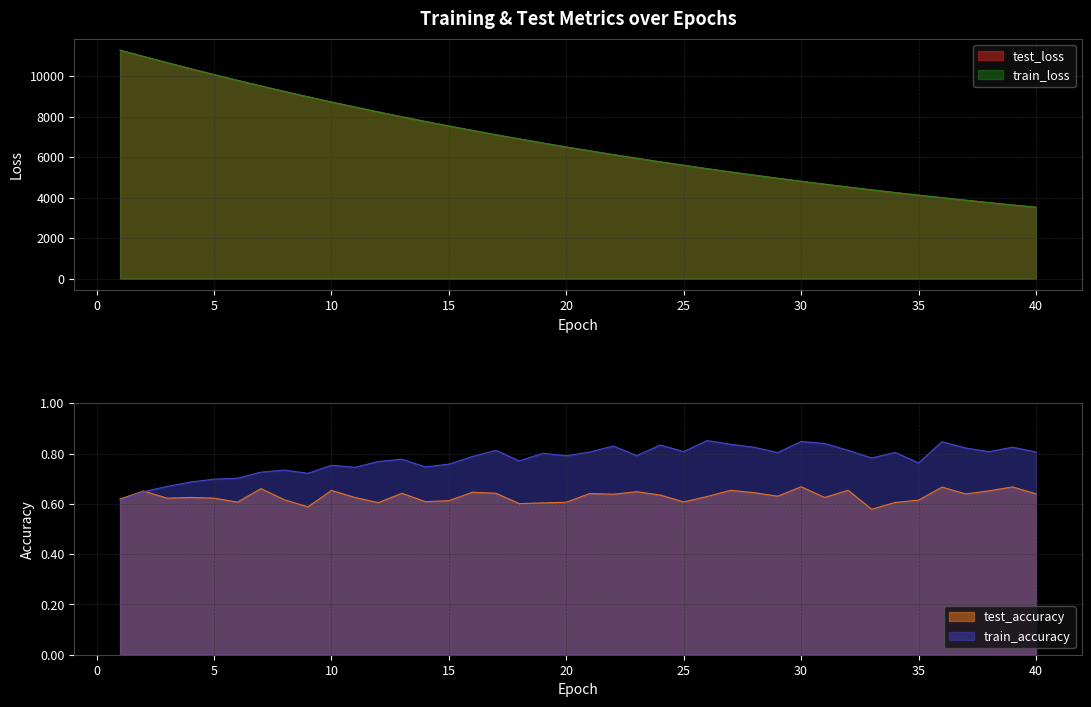

What is the total value across all series at 30?

9617.6